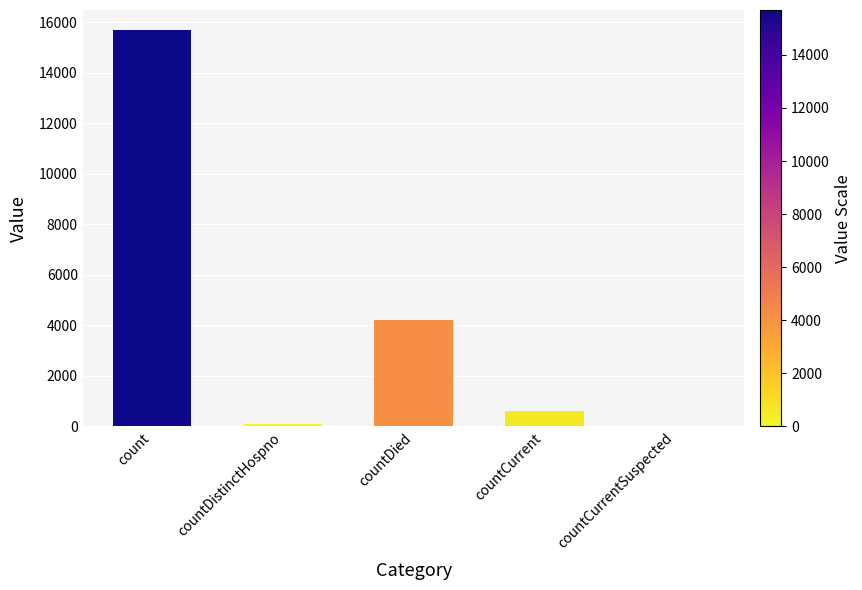

True or false: the data shows -8936 at countCurrentSuspected.

False